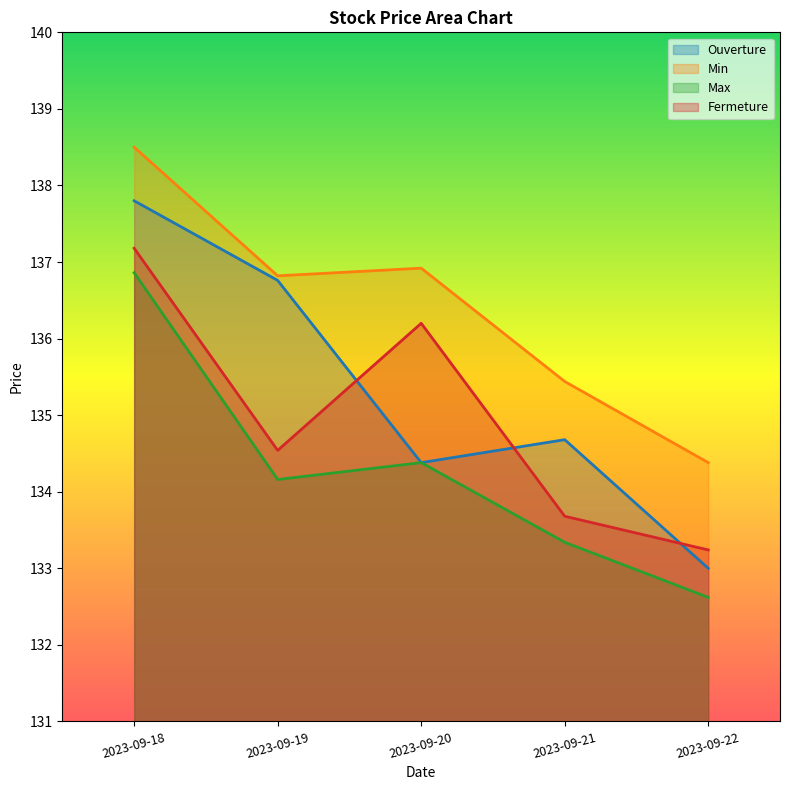

How many lines are shown in the chart?

4